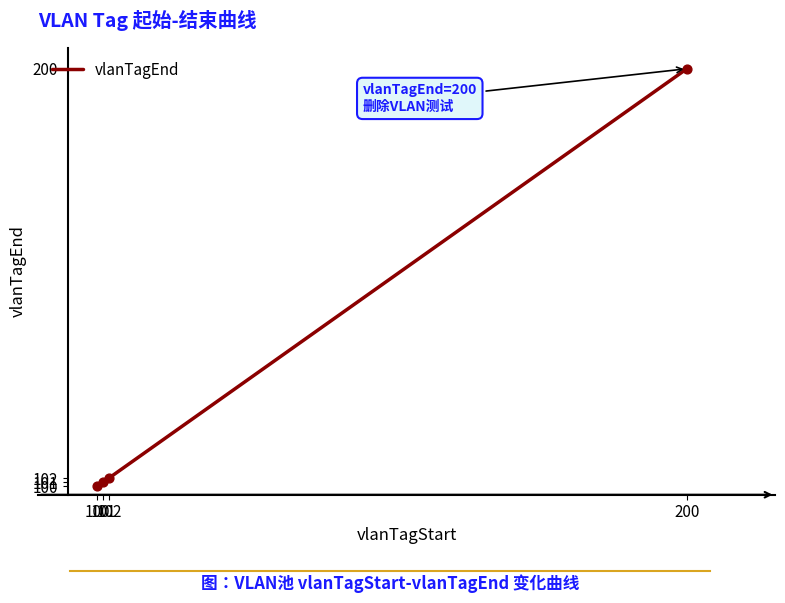

What is the change in value from 101 to 102?

+1